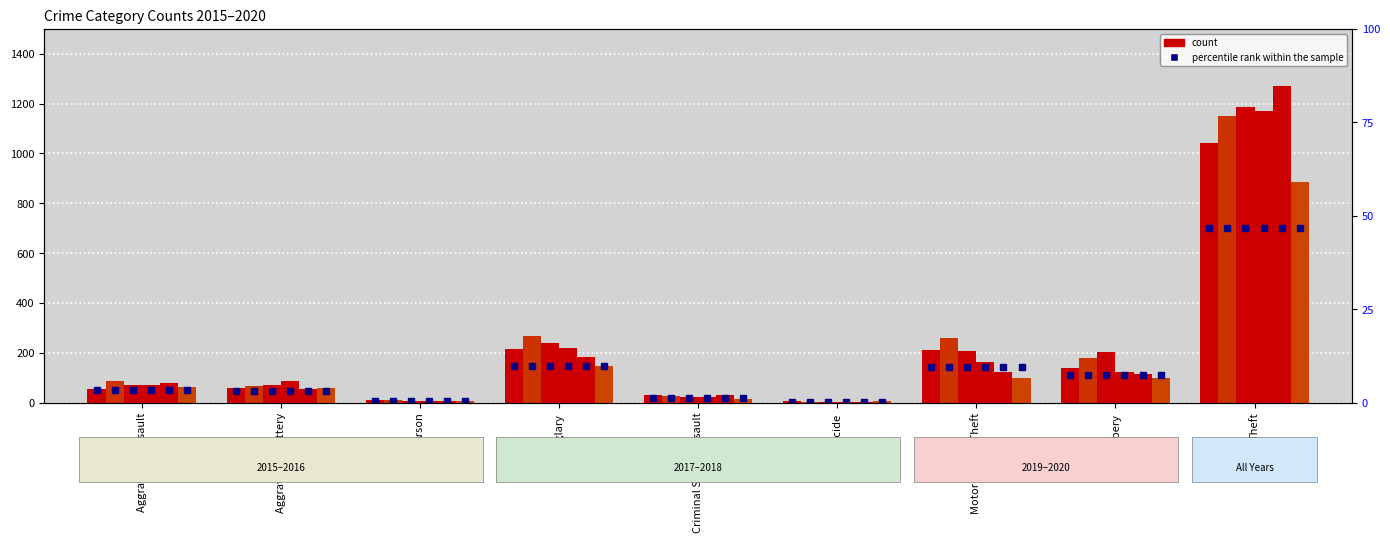

What is the label of the 9th bar from the left?

Theft